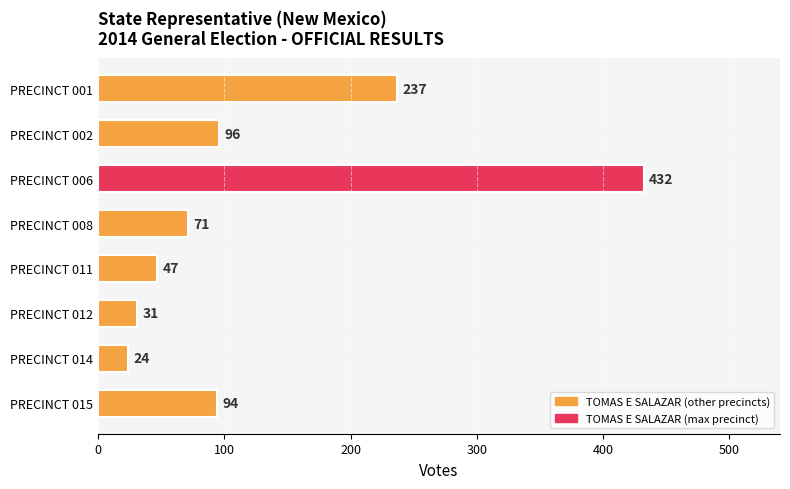

What is the ratio of the value at PRECINCT 008 to the value at PRECINCT 001?

0.3